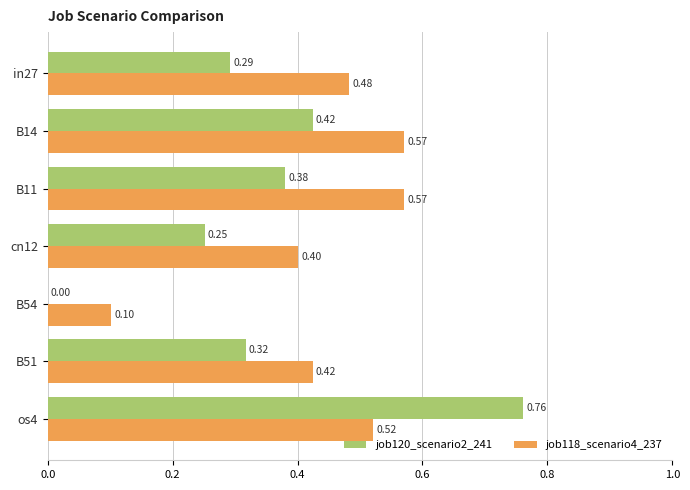

What is the sum of all job120_scenario2_241 values?

2.4